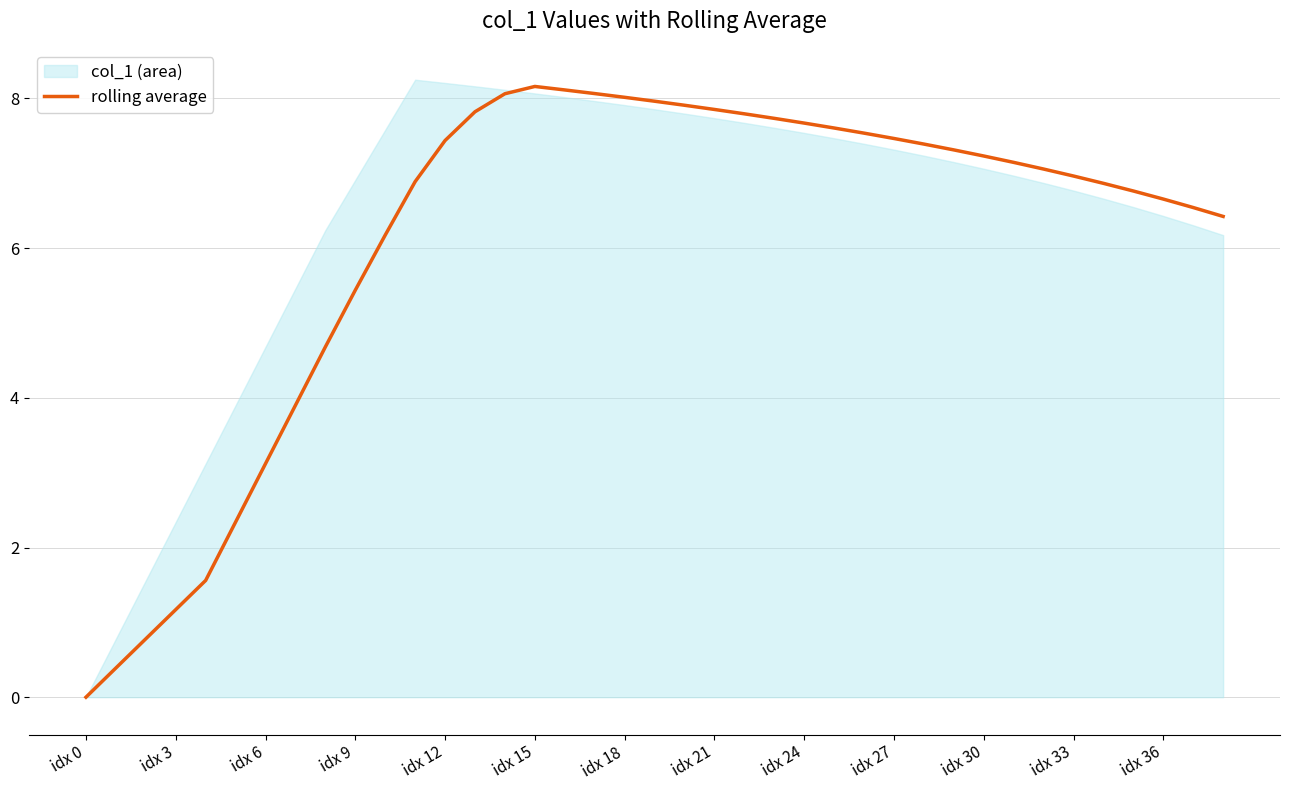

What is the average value?

6.1